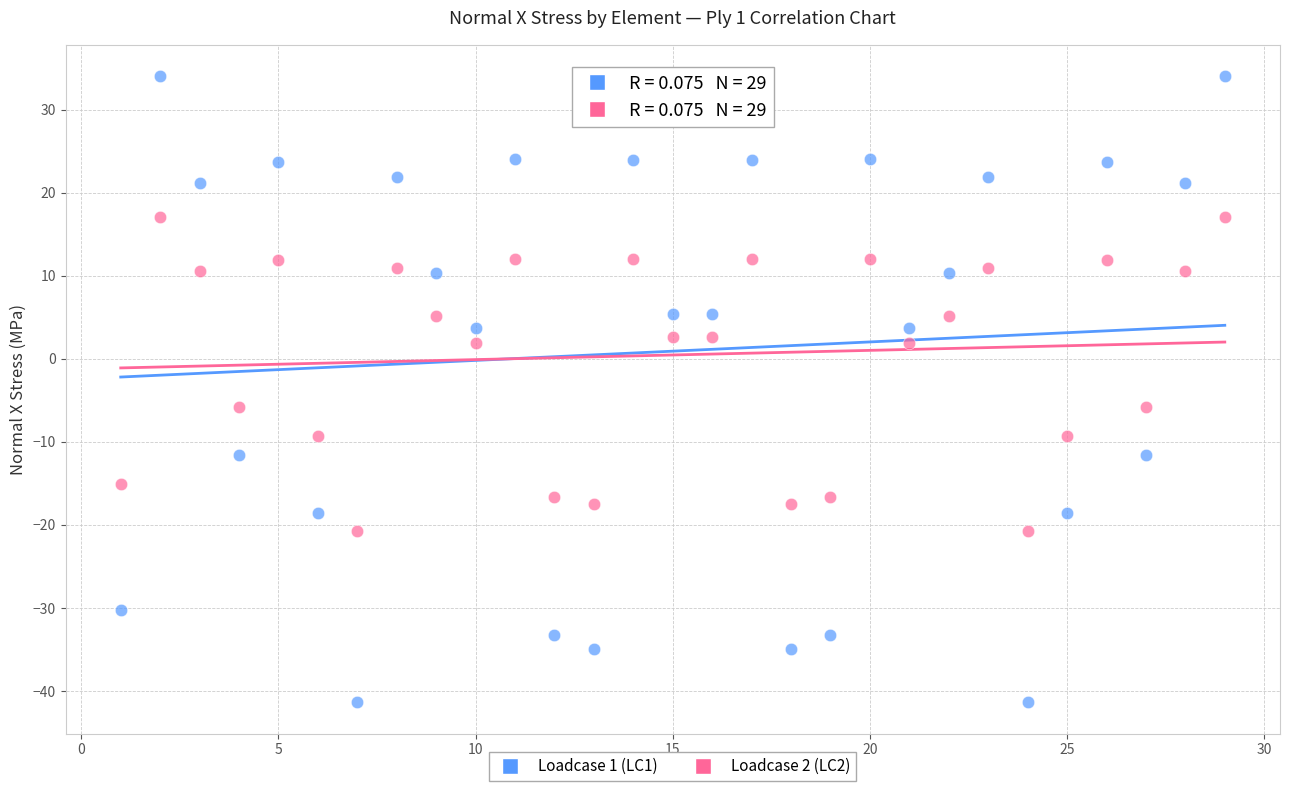

Which series has the widest spread of Y values?

Loadcase 1 (LC1)